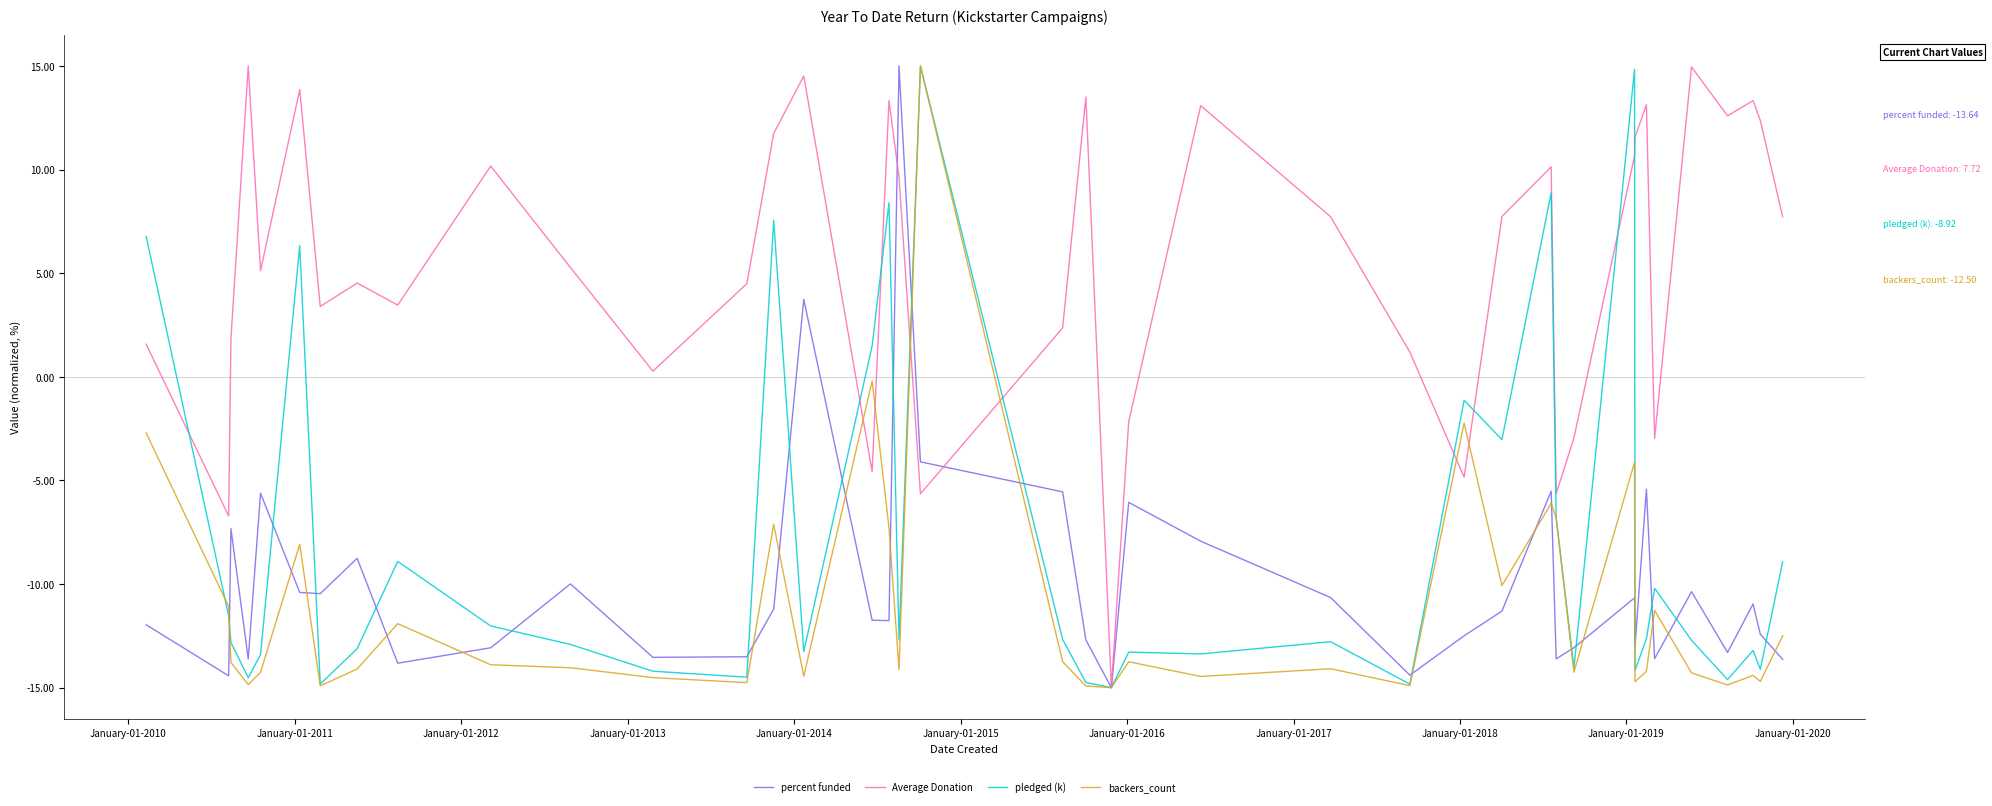

What is the highest value of the percent funded series?

15.0